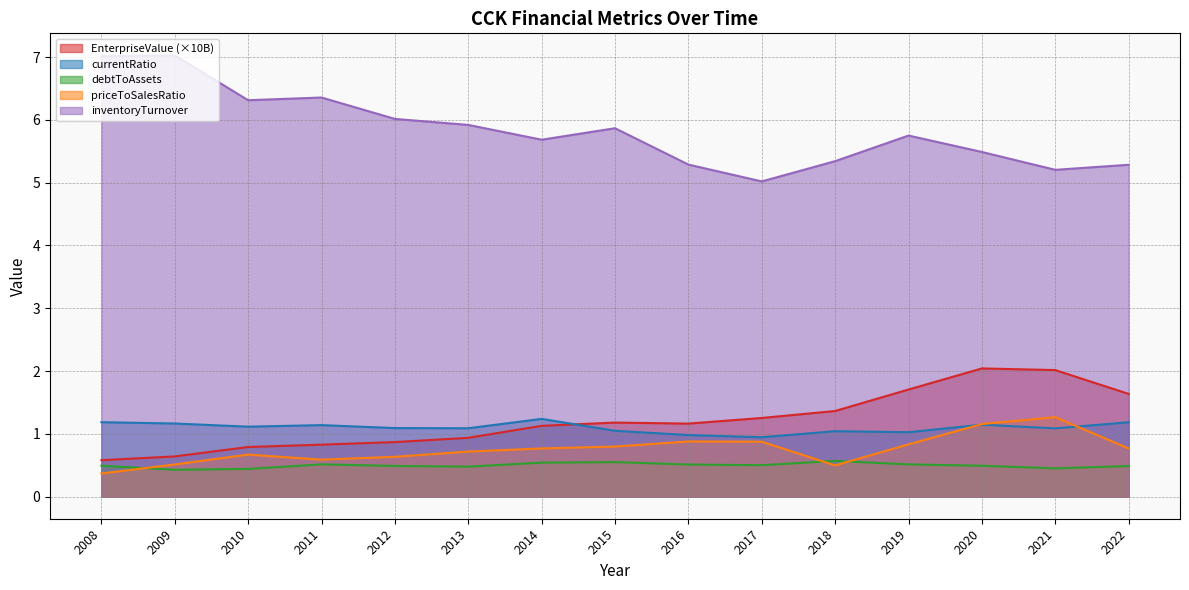

Which series has the widest spread of values?

inventoryTurnover